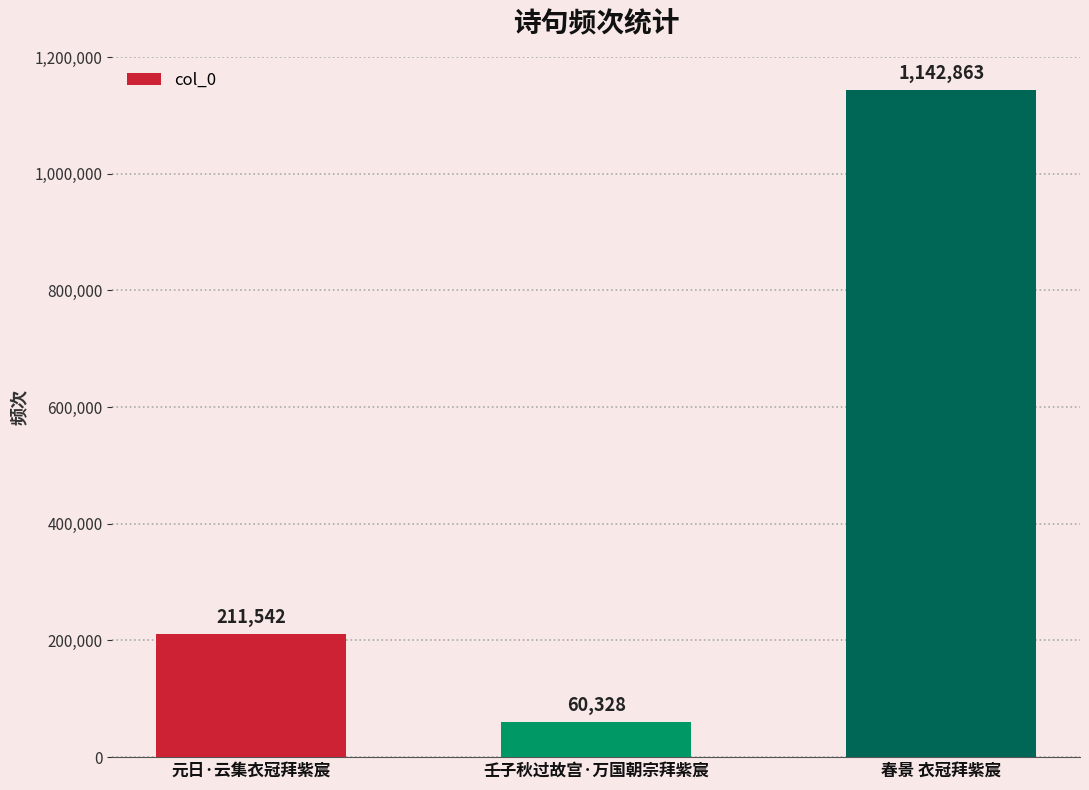

Is it true that the value at 元日·云集衣冠拜紫宸 is 275047?

False